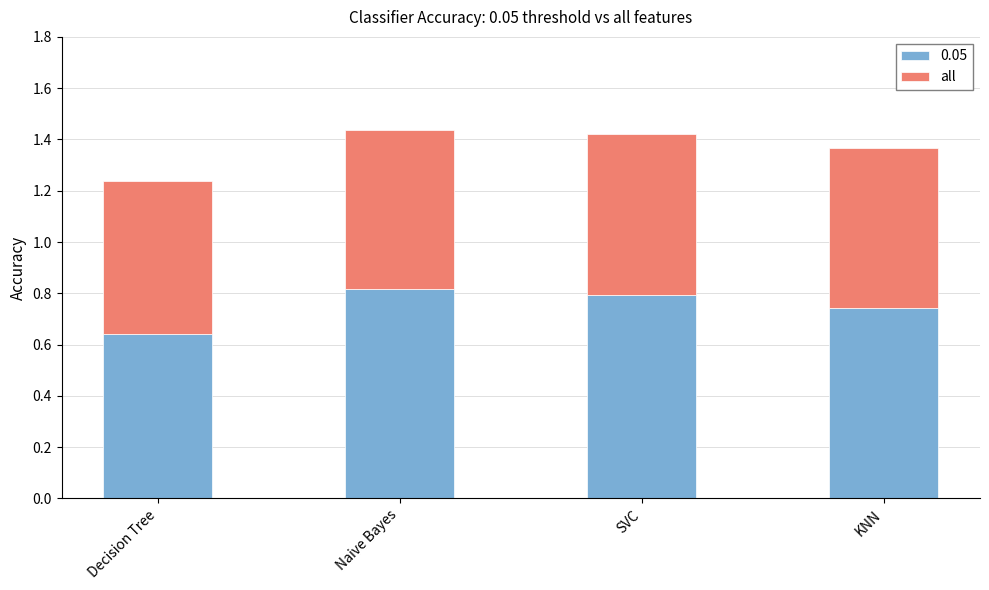

Which category has the lowest value in the 0.05 series?

Decision Tree